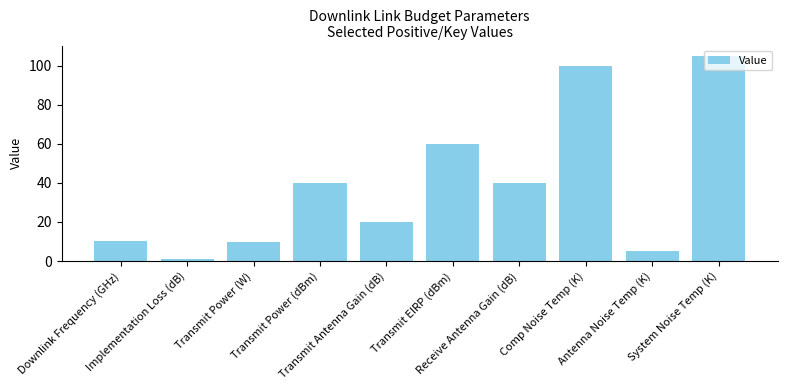

What is the greatest value displayed?

105.0